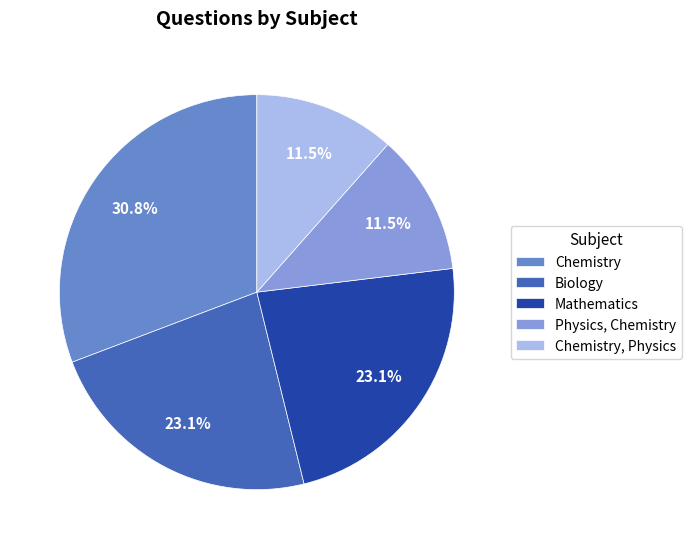

To the nearest percent, what is the combined percentage of Chemistry, Physics and Biology?

35%